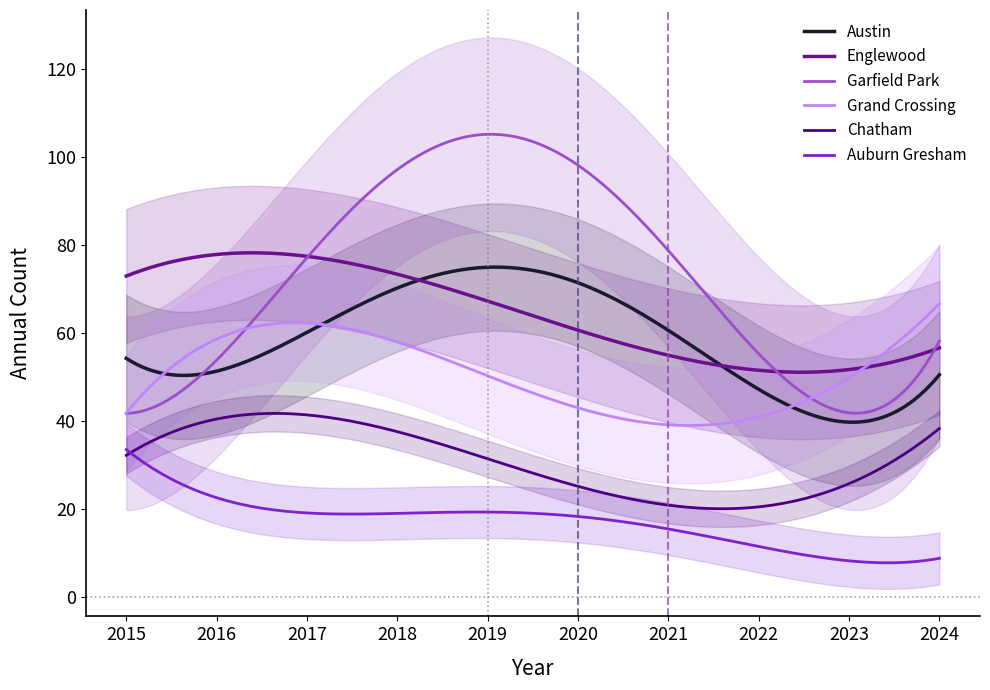

Where does the Englewood series first go above 61?

2015